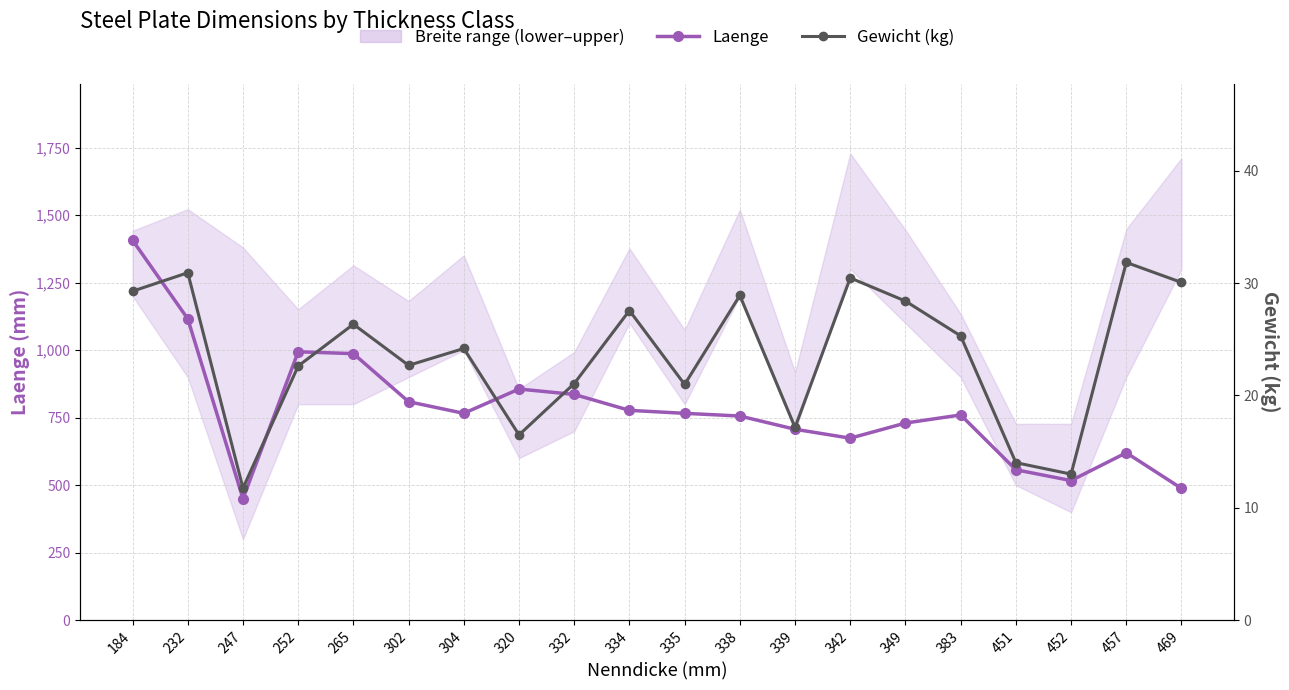

Which category has the highest value across all series?

184